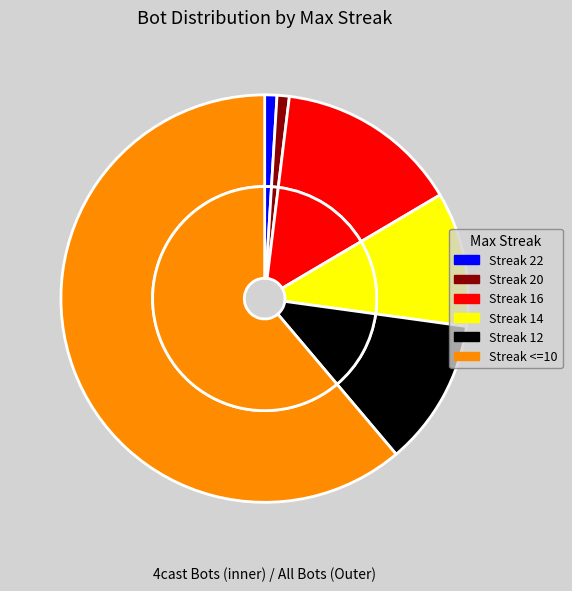

To the nearest percent, what percentage of the pie is maxStreak=12?

13%